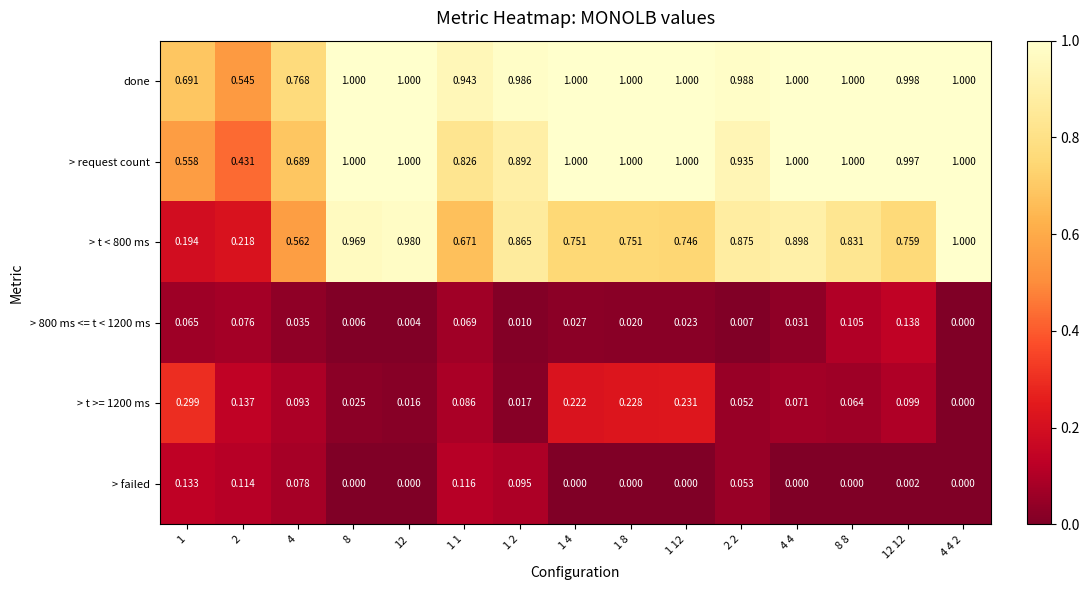

Is the value of > t >= 1200 ms at 1 1 greater than the value of > request count at 1 1?

No